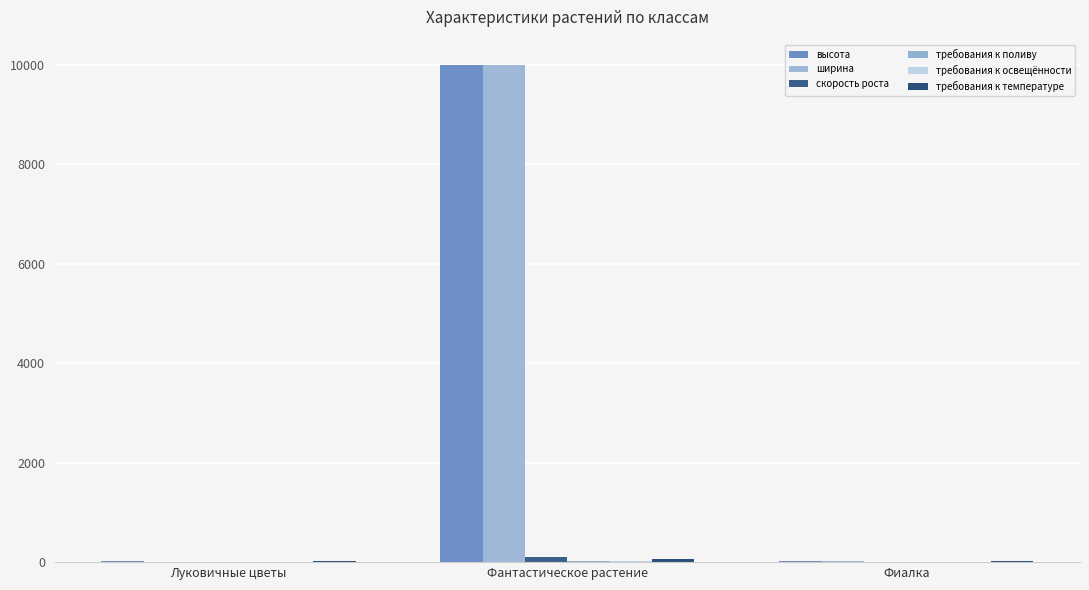

At Фантастическое растение, list the series in order from smallest to largest.

требования к поливу, требования к освещённости, требования к температуре, скорость роста, высота, ширина